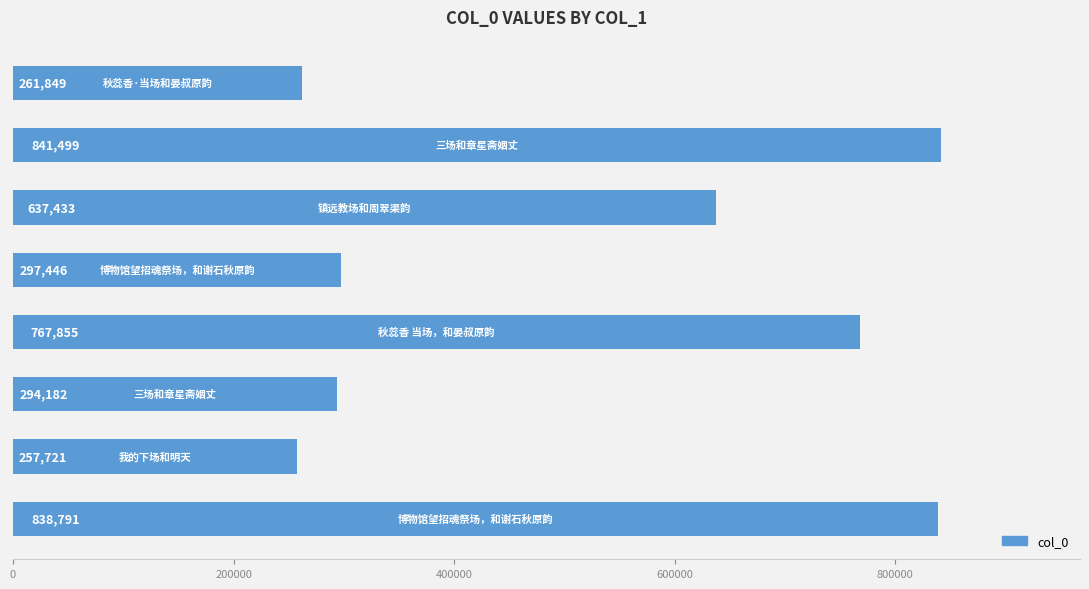

What is the smallest value displayed?

257721